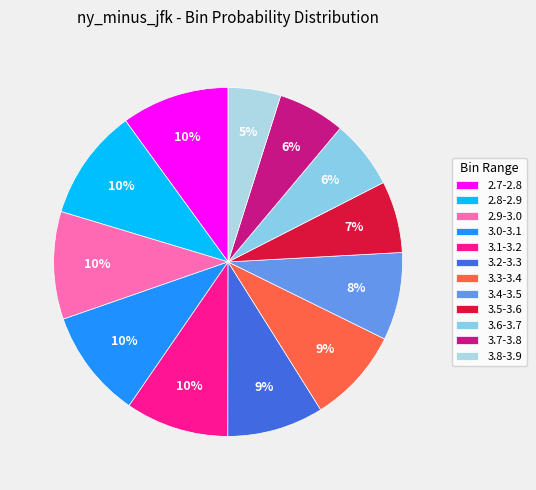

What is the largest slice in the pie chart?

2.8-2.9